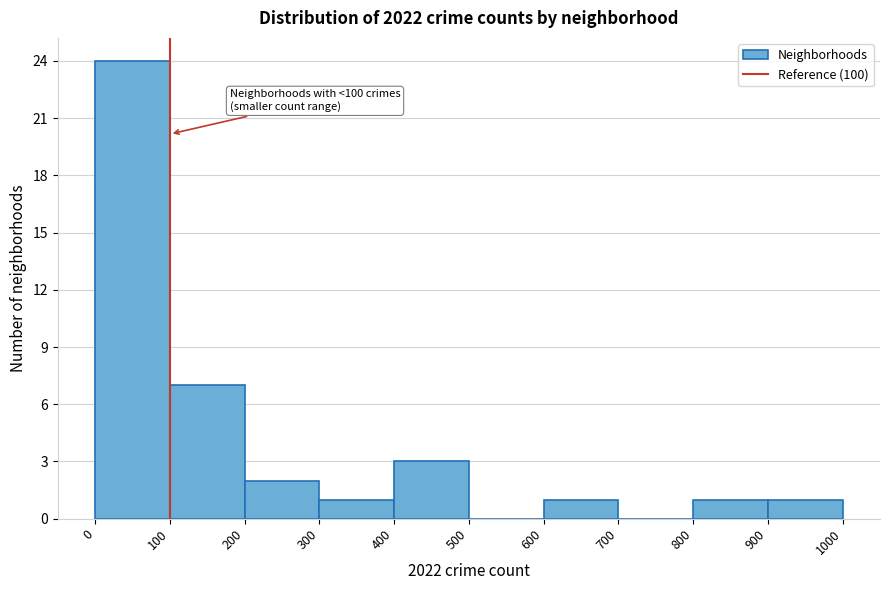

Over which range of the x-axis is the bar tallest?

0 to 100